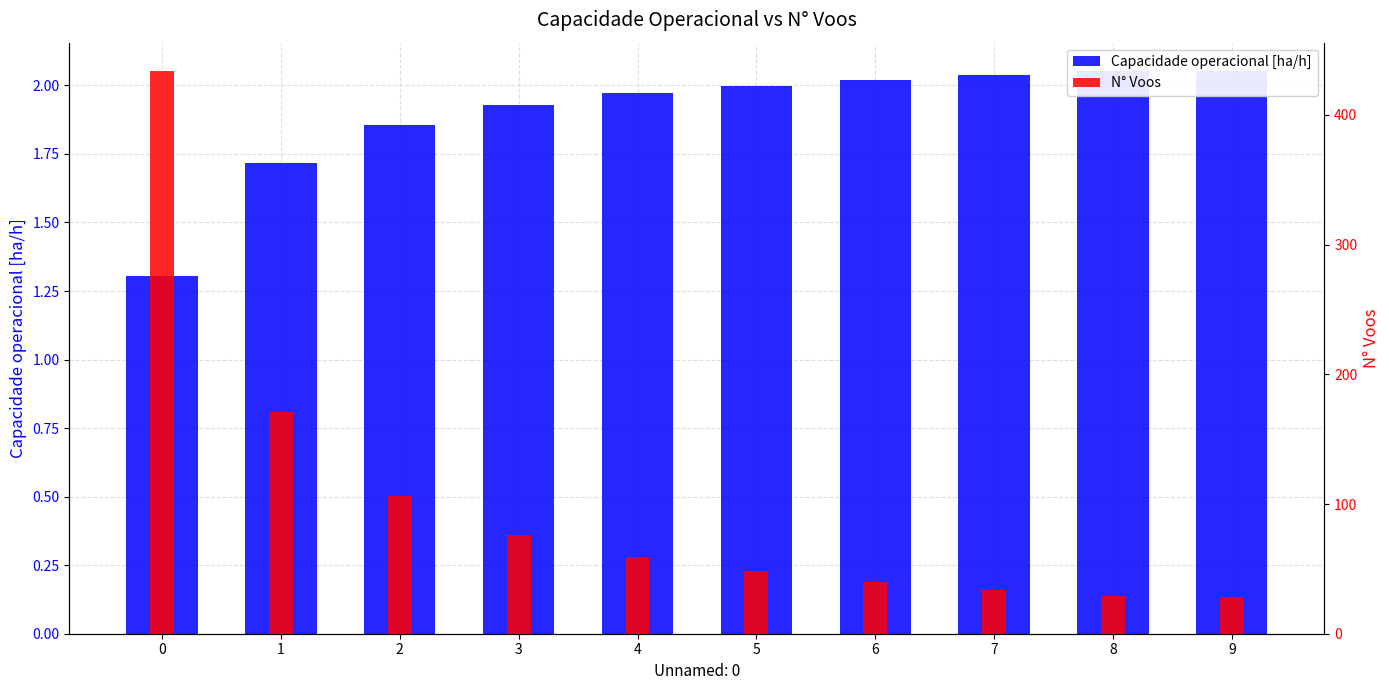

What is the maximum value for Capacidade operacional [ha/h]?

2.1